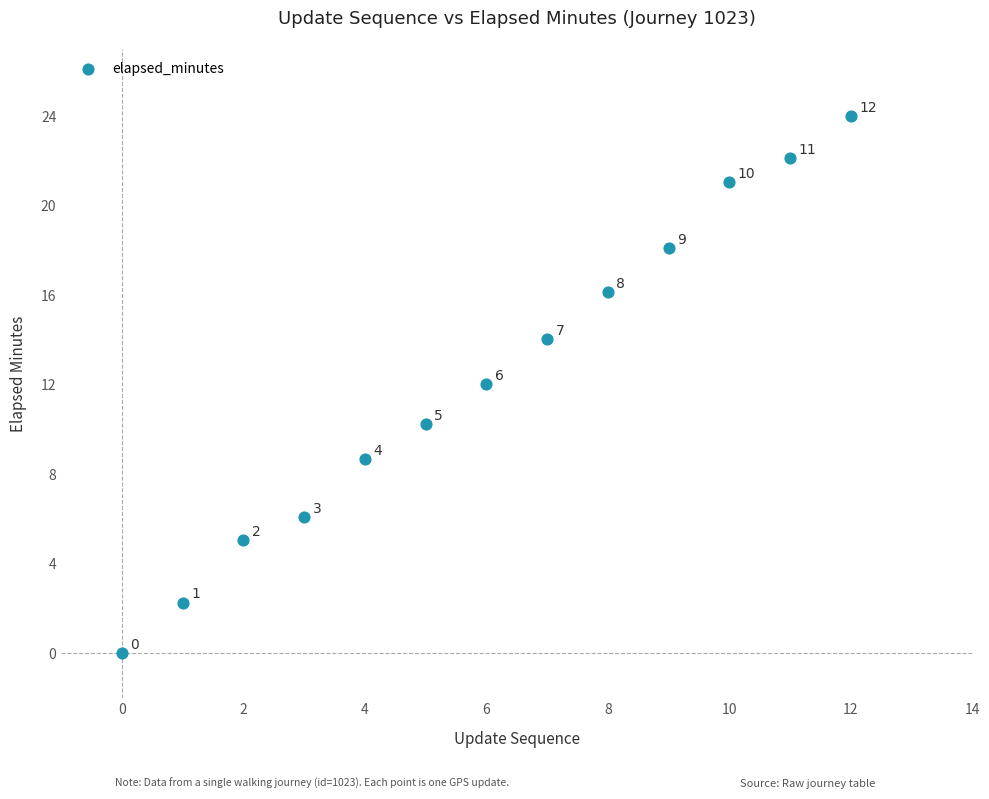

What is the range of Y values (max minus min)?

24.0